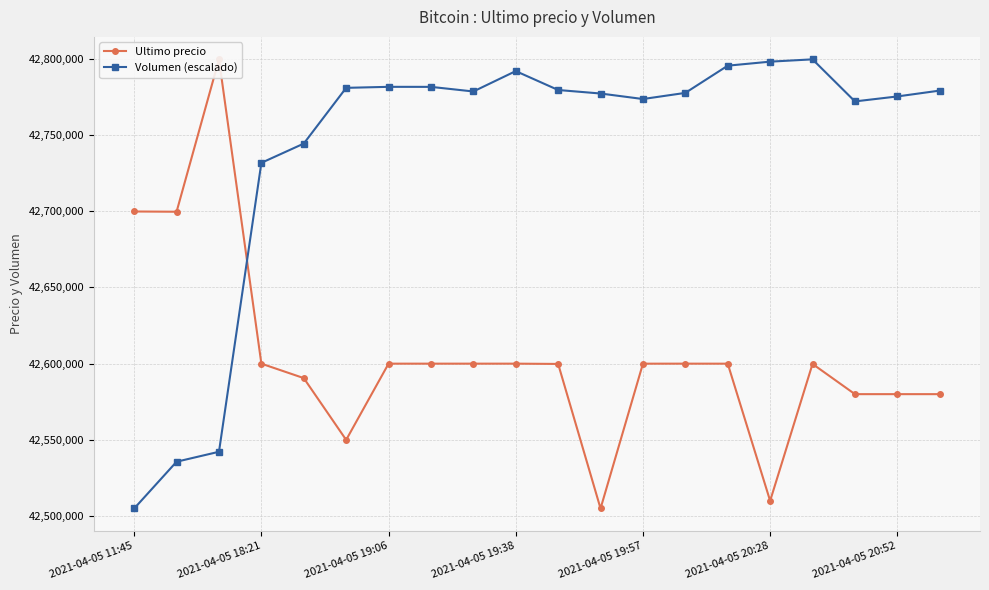

How many data points in Volumen (escalado) are less than 42778525?

10